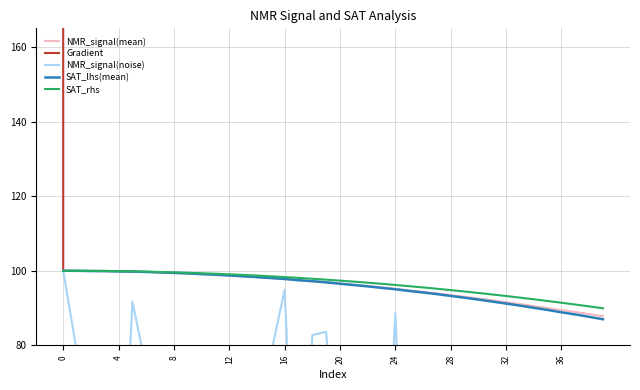

What are all the series names shown in the legend?

NMR_signal(mean), Gradient, NMR_signal(noise), SAT_lhs(mean), SAT_rhs